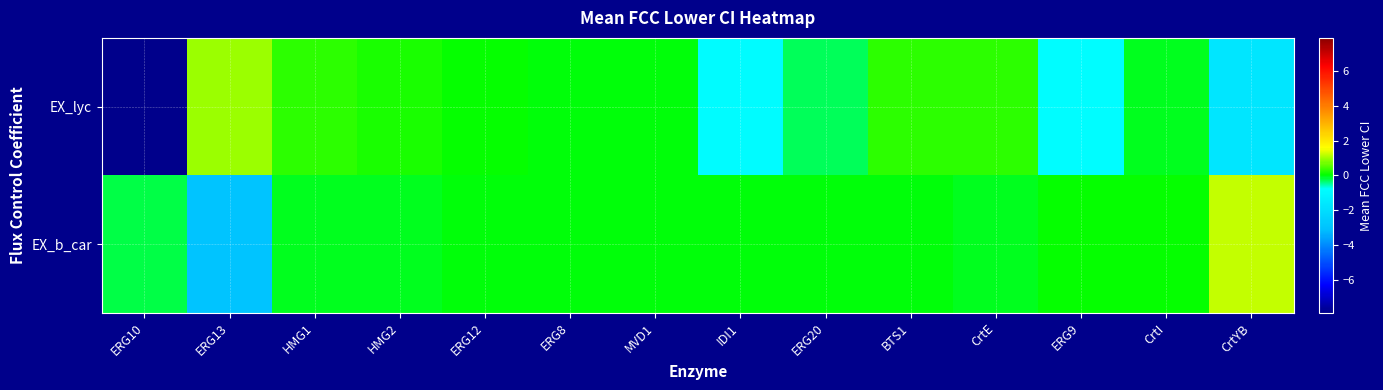

What is the smallest value displayed?

-7.9